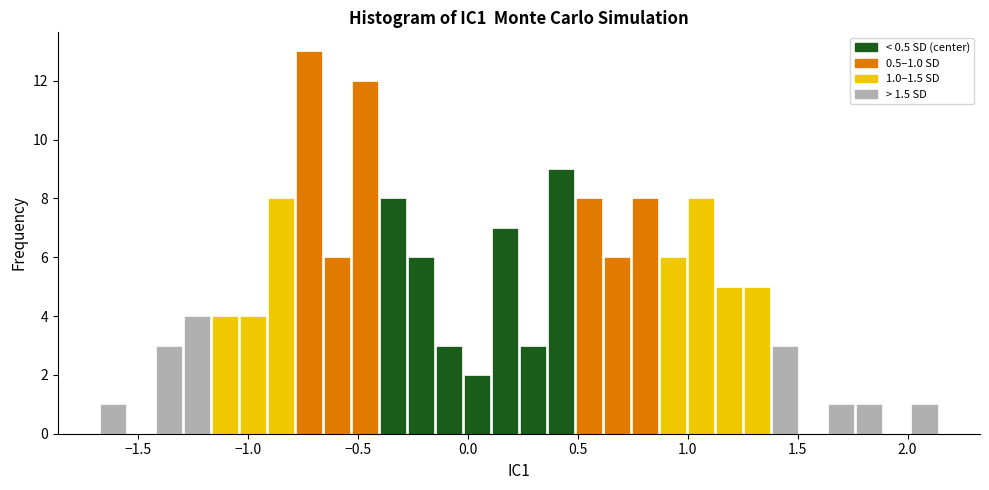

Around what value on the x-axis is the tallest bar? Give the approximate position of its centre, as read against the axis.

-0.70